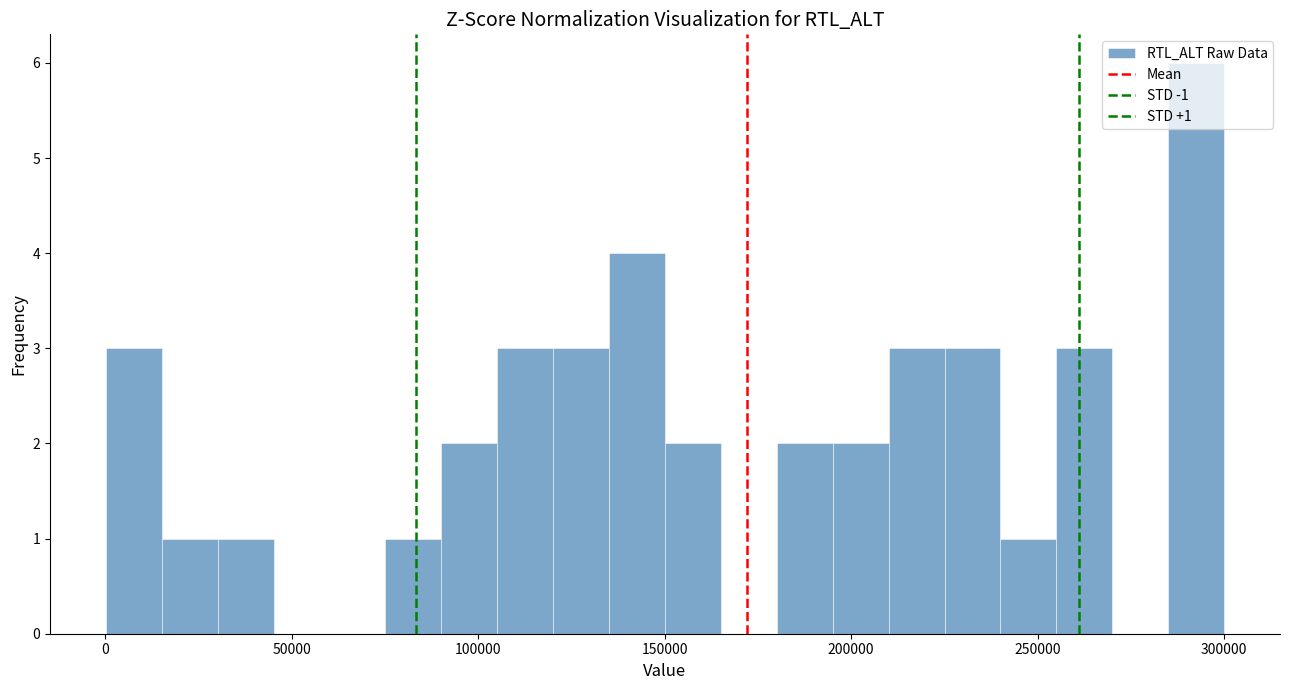

Read against the x-axis, roughly where is the centre of the tallest bar?

295000